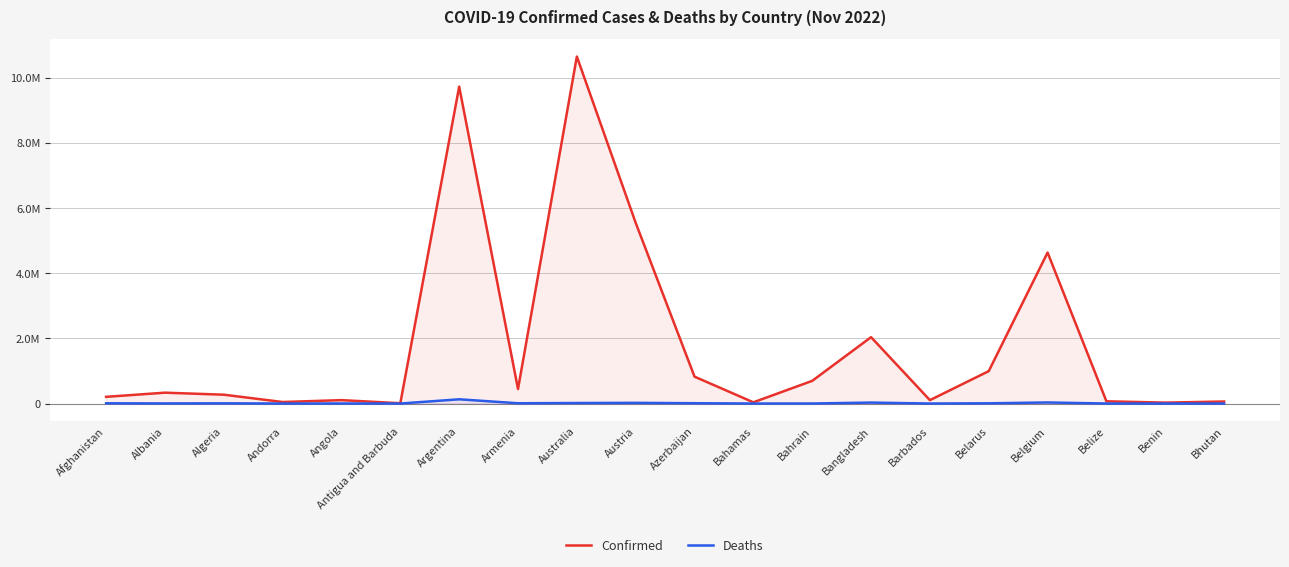

What is the sum of all Deaths values?

279918